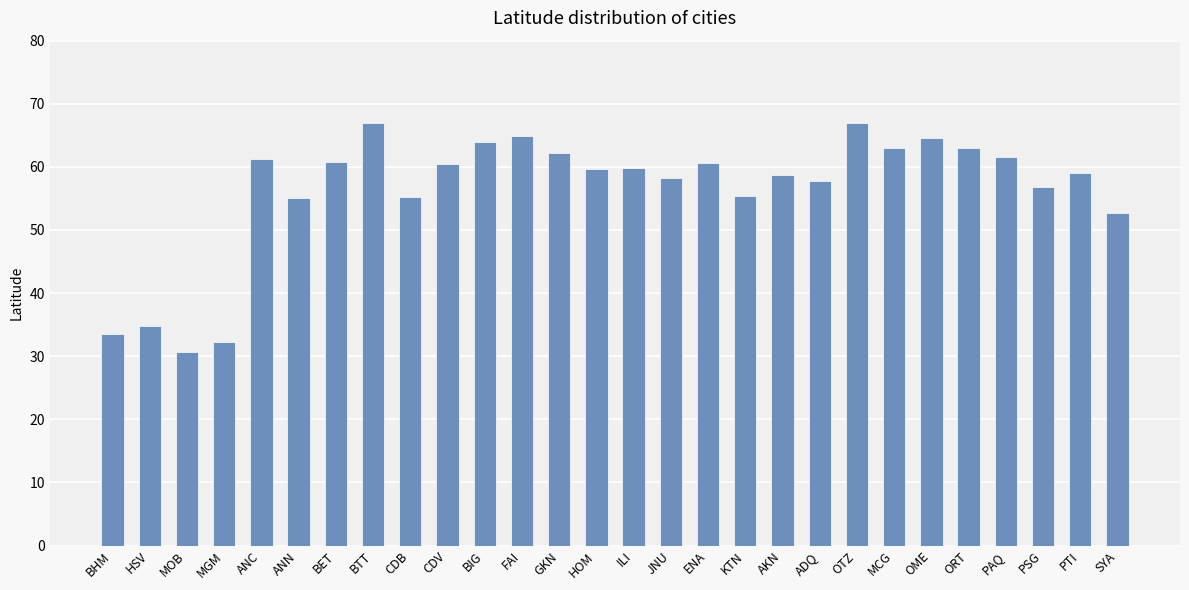

What is the change in value from OTZ to OME?

-2.3